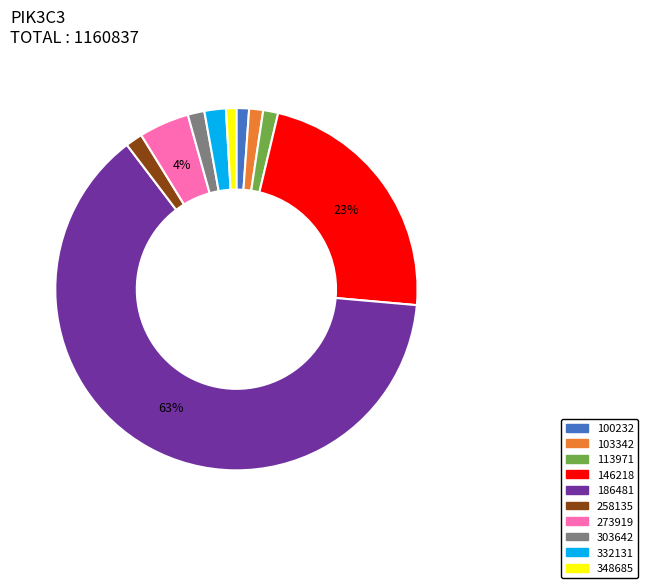

Does any single category account for the majority?

Yes